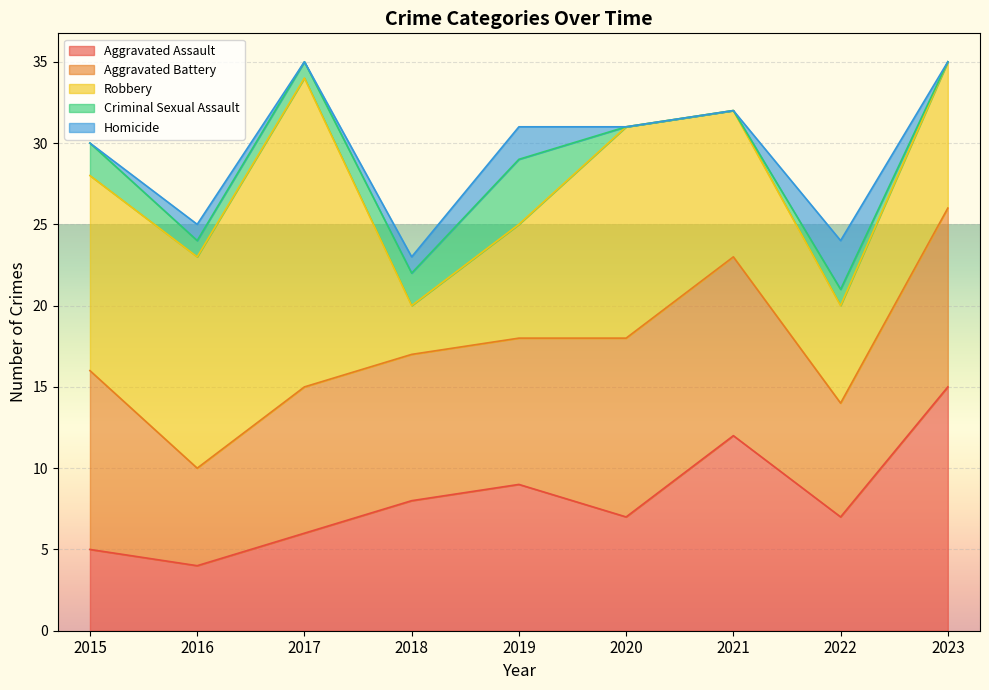

At which label does Aggravated Battery first exceed 9?

2015